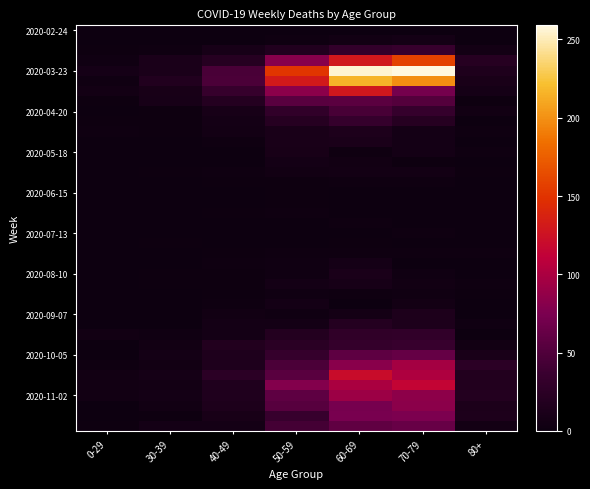

At which category is the sum across all series the highest?

60-69